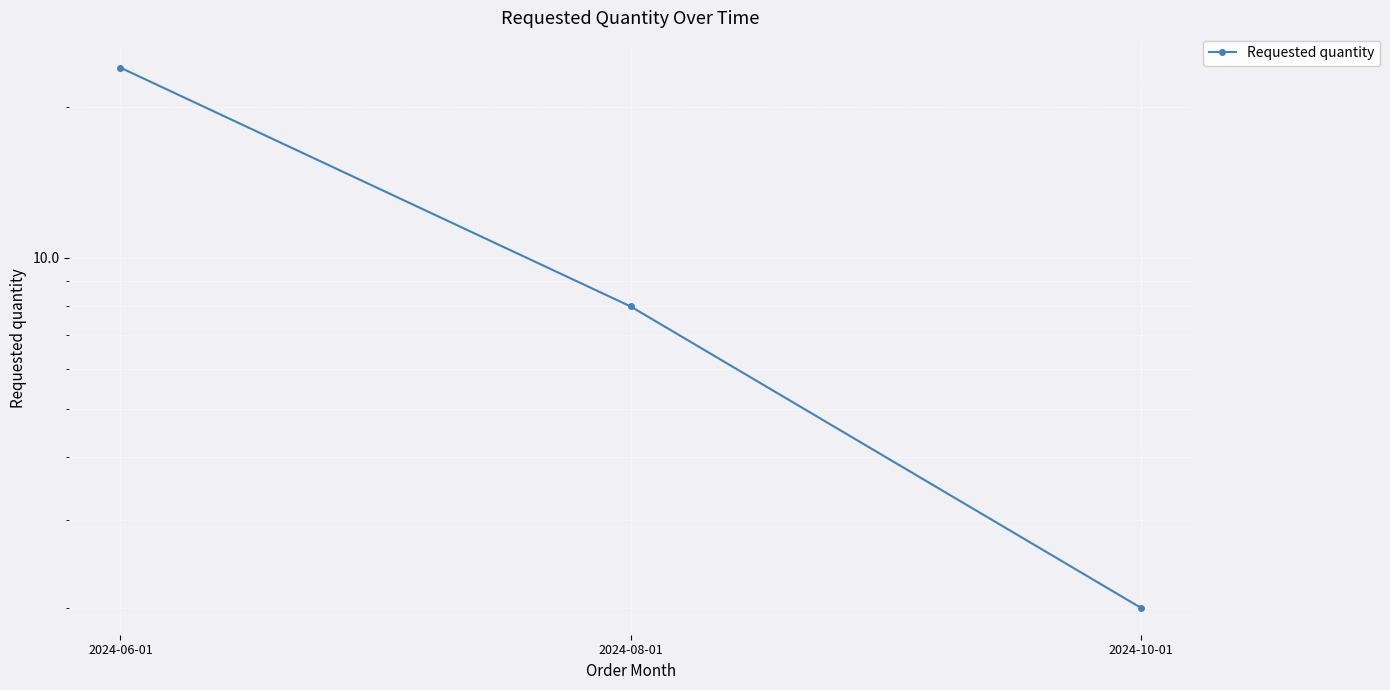

Count the number of categories in the chart.

3